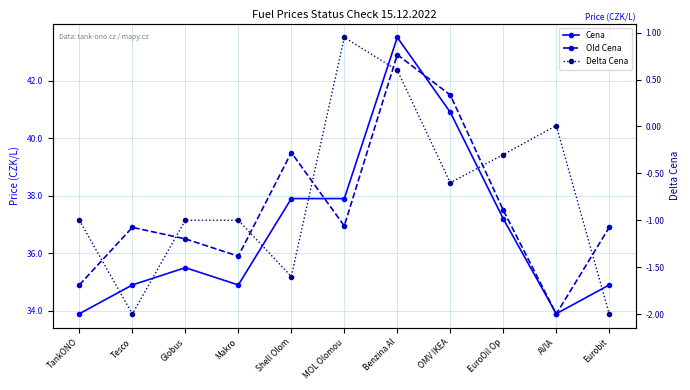

What is the lowest value of the Cena series?

33.9